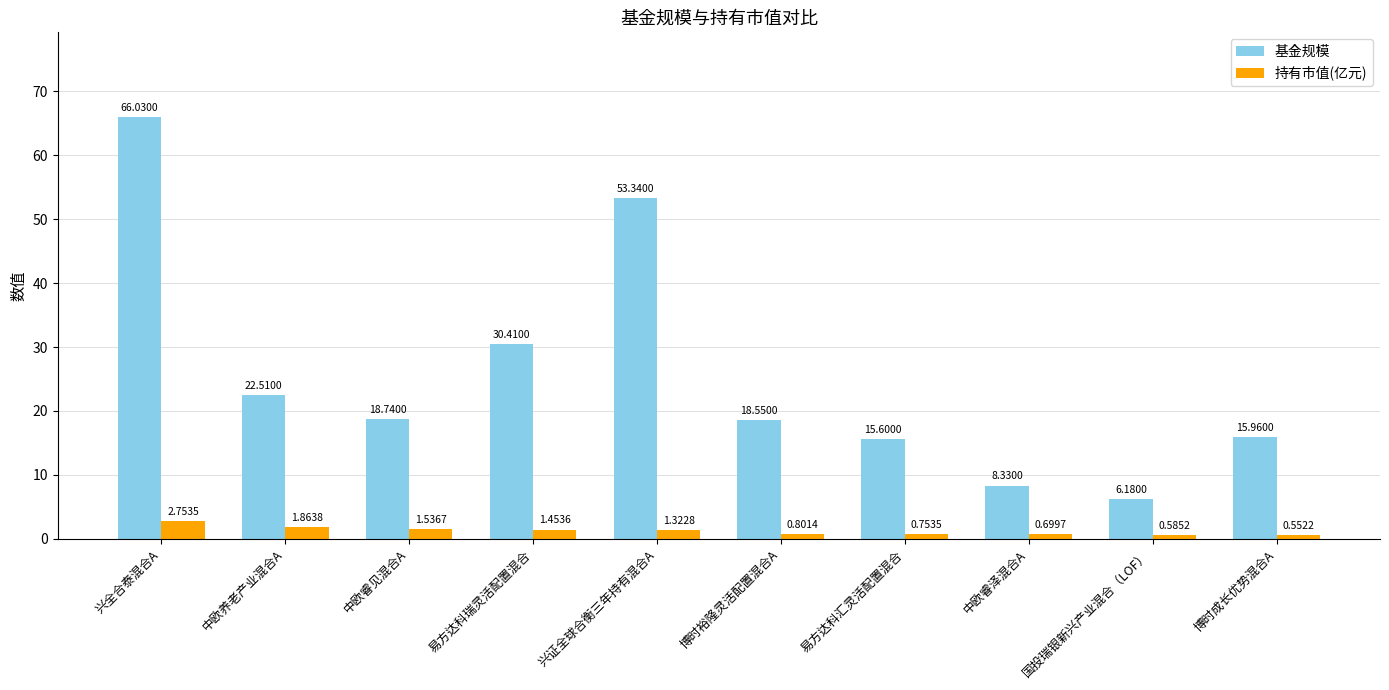

What is the lowest value of the 基金规模 series?

6.2